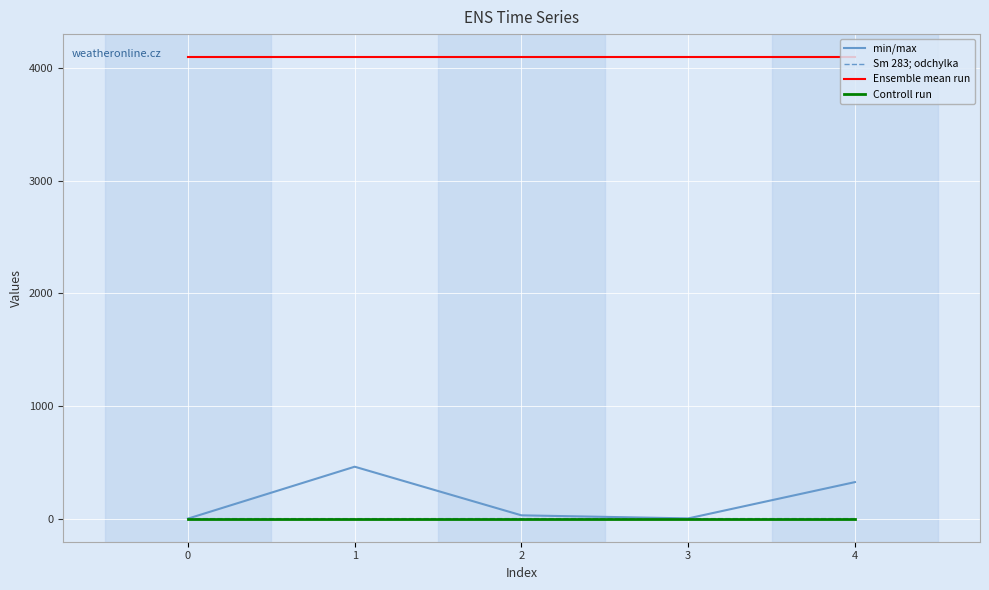

What is the spread (max minus min) of values at 3?

4096.0